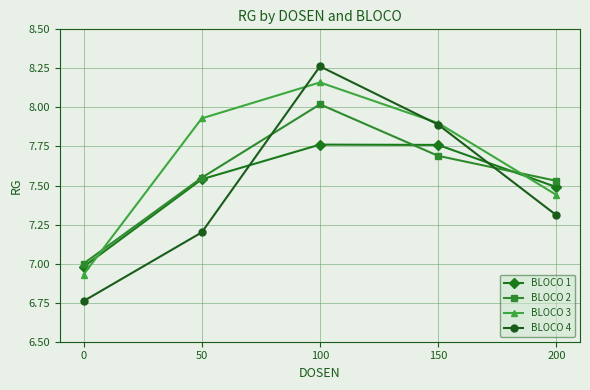

At which label does BLOCO 4 reach its peak?

100